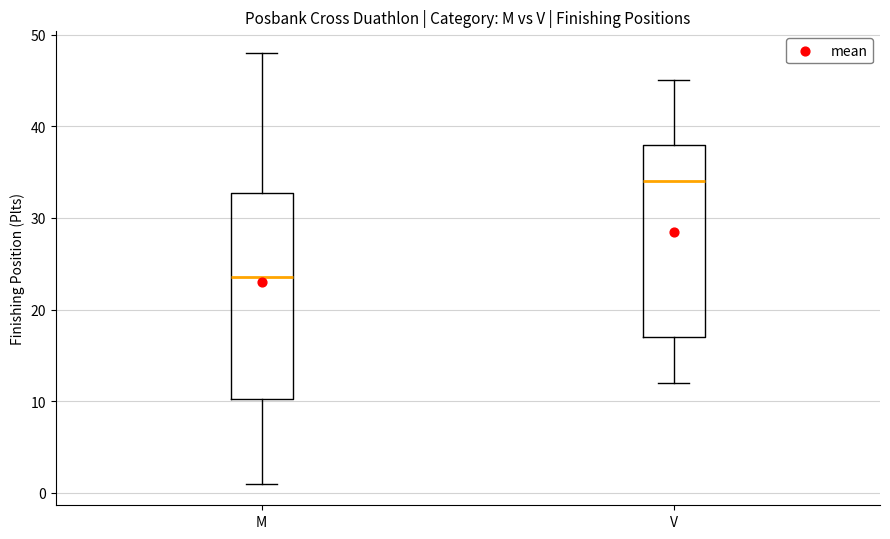

Where does the lower whisker of the box for V end on the y-axis? The values are not printed on the chart, so give them approximately, as read against the axis.

12